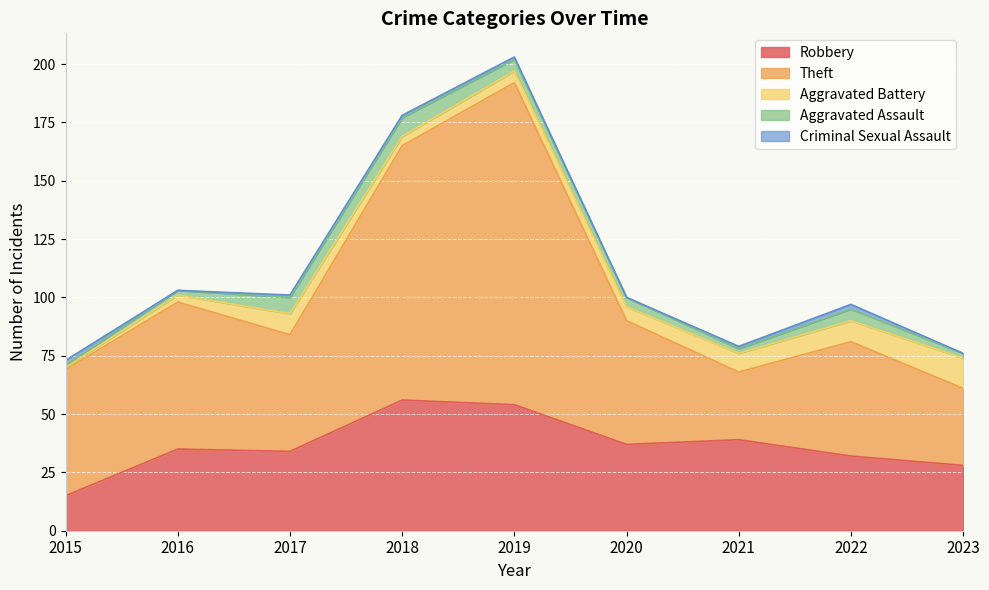

Which category has the lowest value in the Aggravated Battery series?

2015